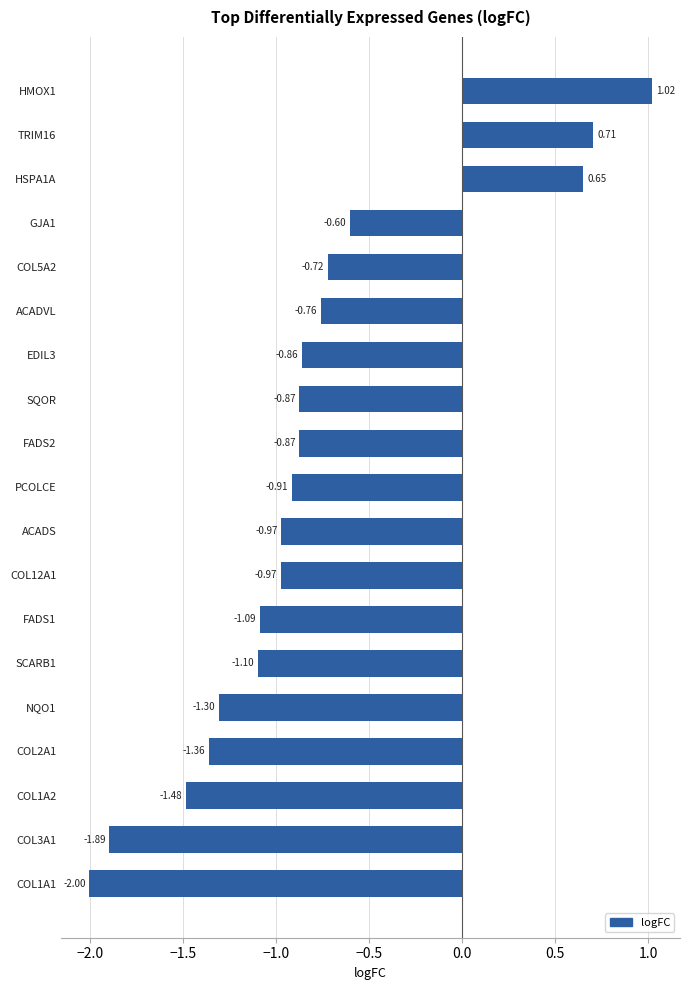

How many data points are less than 0?

16